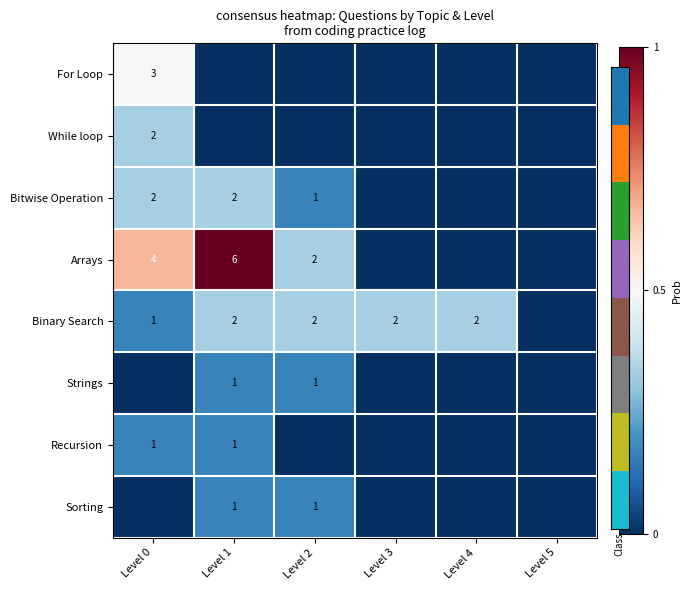

Is it true that Sorting equals 1 at Level 1?

True